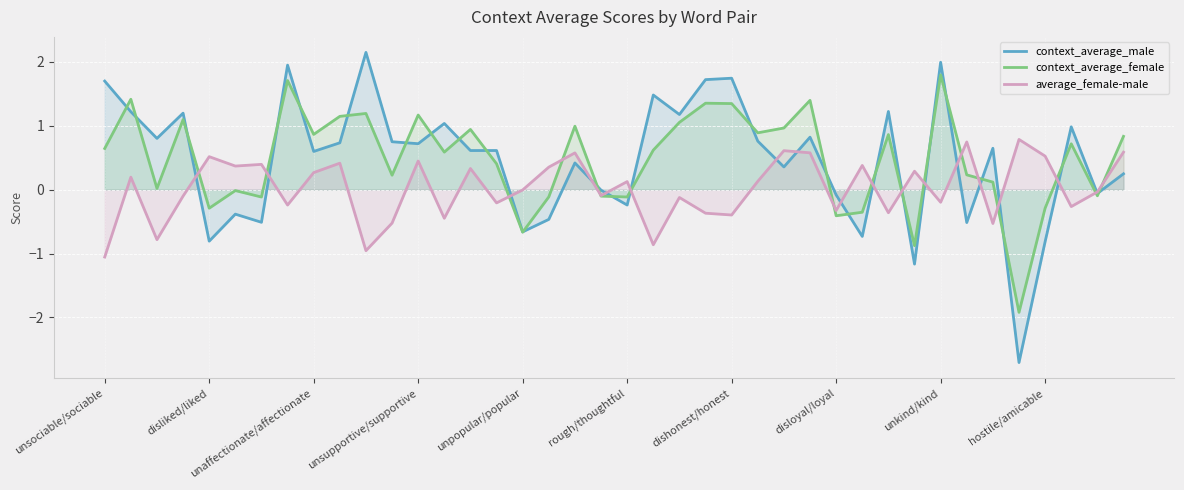

How many data points in average_female-male are above 0?

20